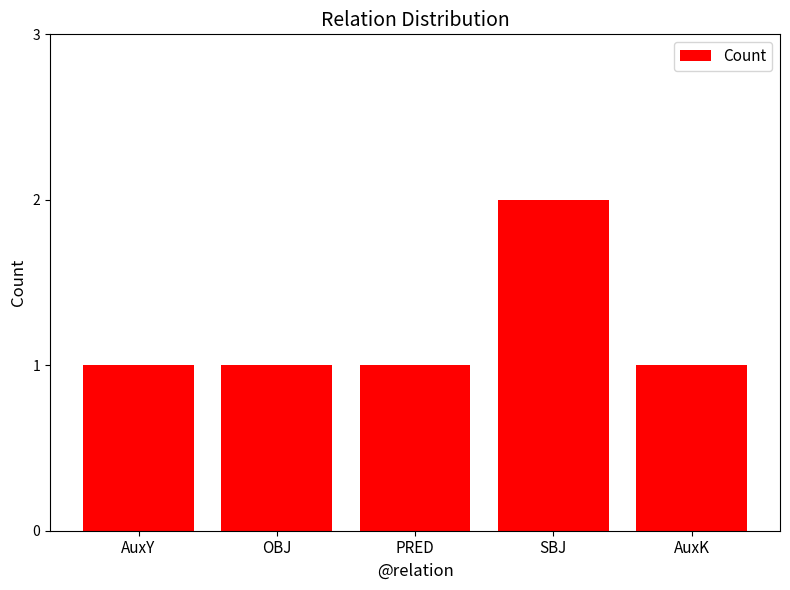

What is the label of the 5th bar from the right?

AuxY